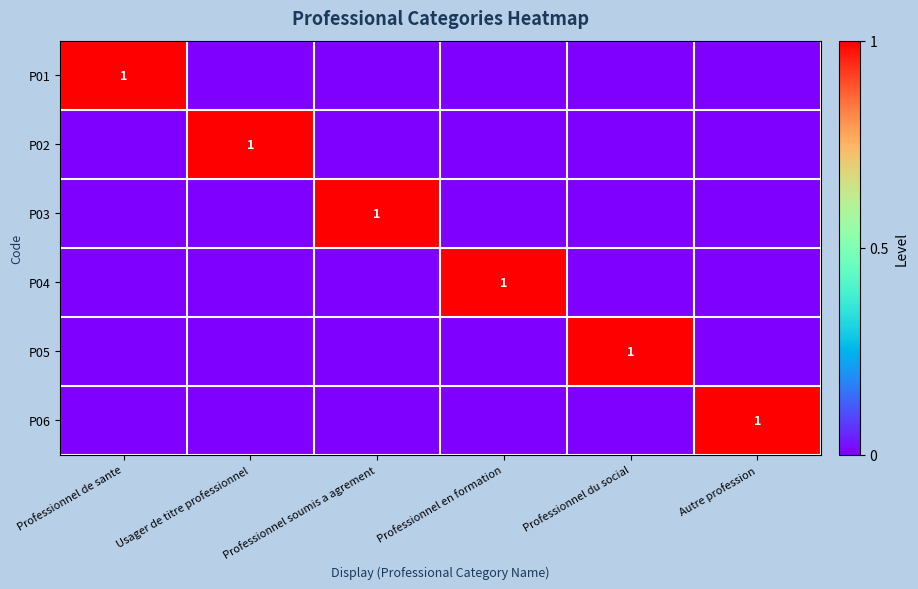

The value of P02 at Usager de titre professionnel is 1. True or false?

True